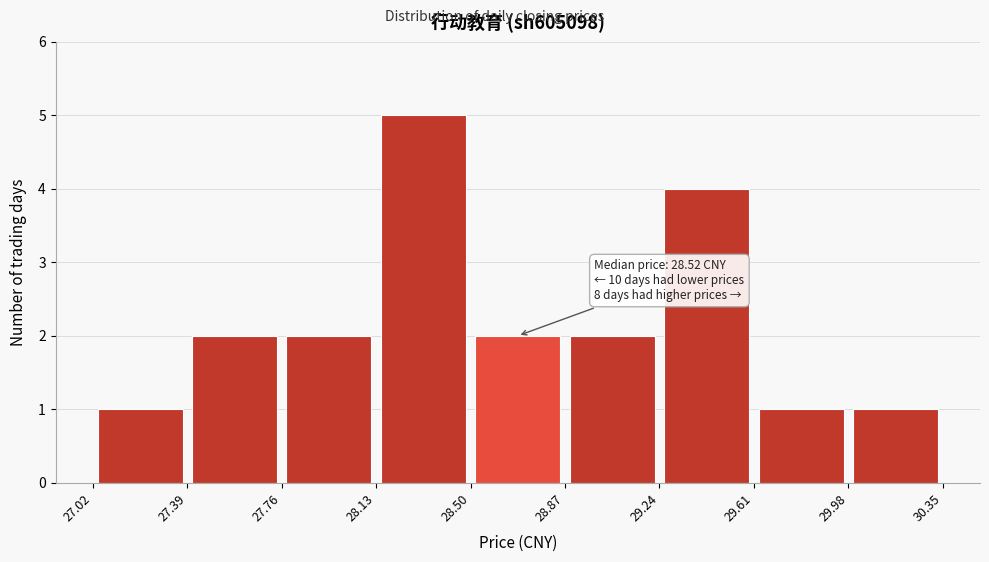

Which range on the x-axis has the tallest bar?

28.13 to 28.50